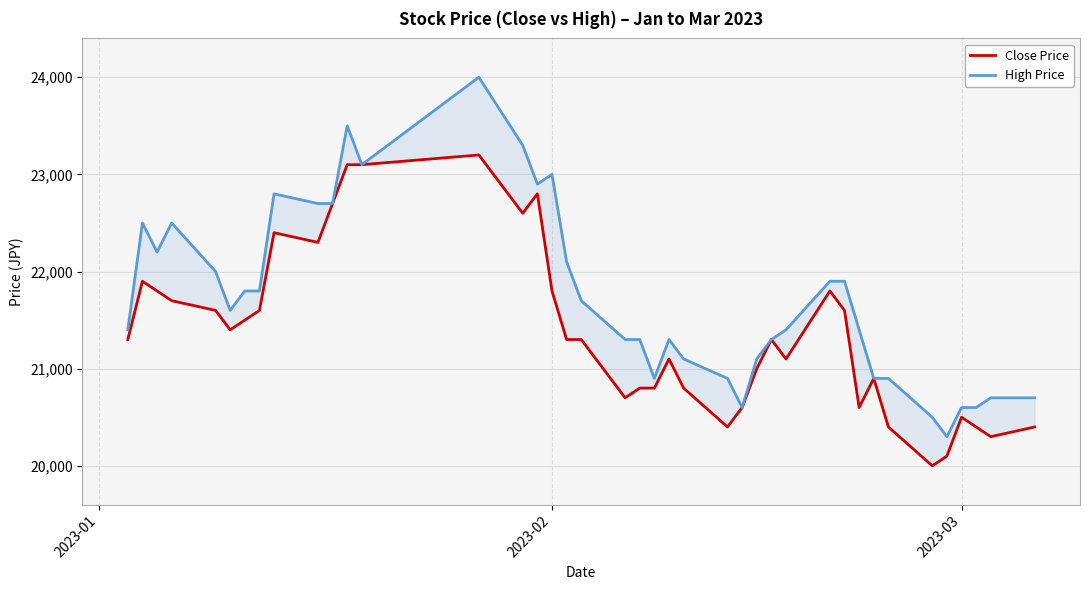

What is the value of the High Price point at the 10th from the left?

22700